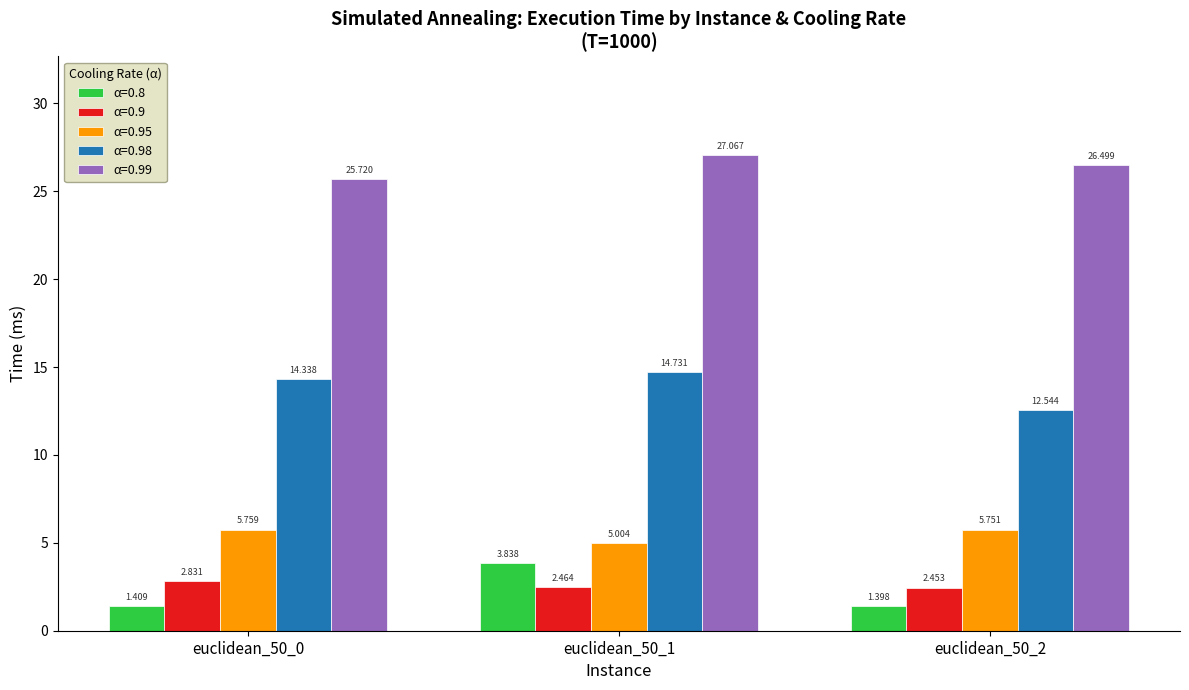

Is the value of α=0.99 at euclidean_50_1 greater than the value of α=0.95 at euclidean_50_2?

Yes